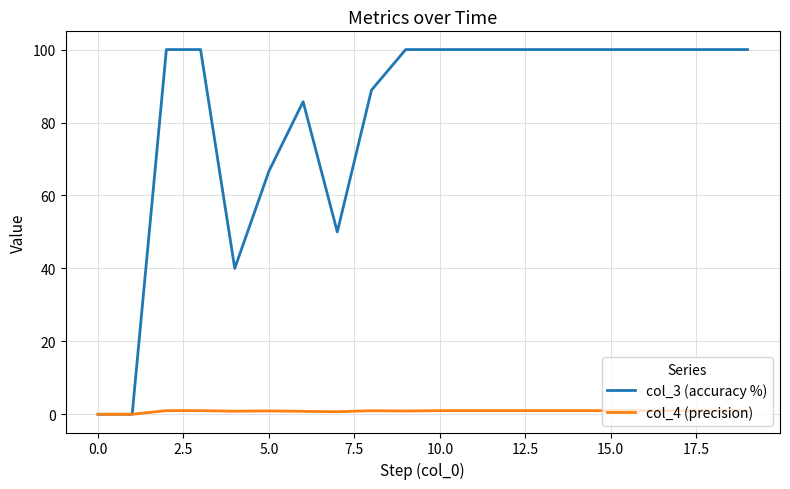

What is the average value of the col_4 (precision) series?

0.9